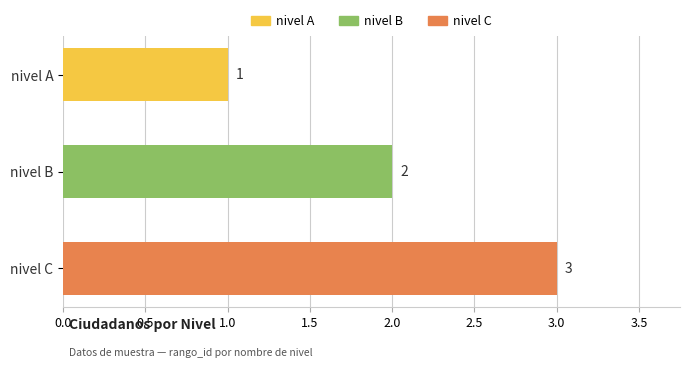

Rank the categories by value from highest to lowest.

nivel C, nivel B, nivel A